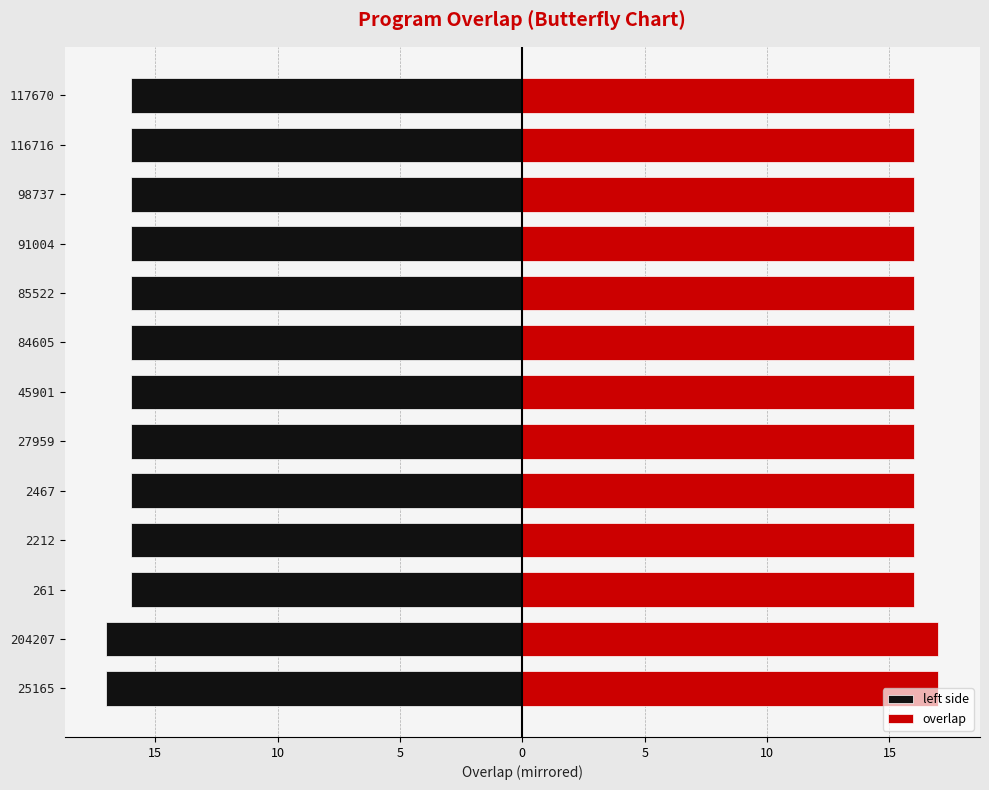

How many categories are shown in the chart?

13